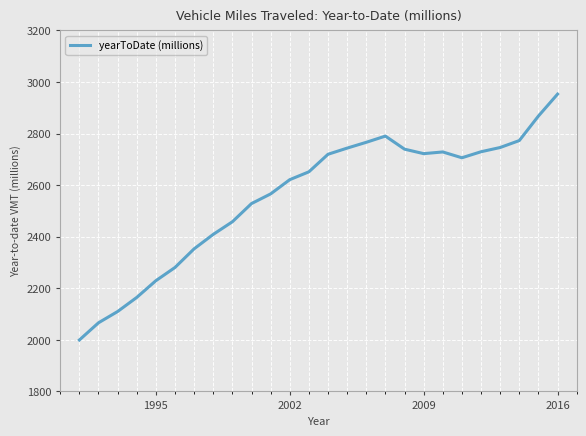

What is the smallest value displayed?

1999.4